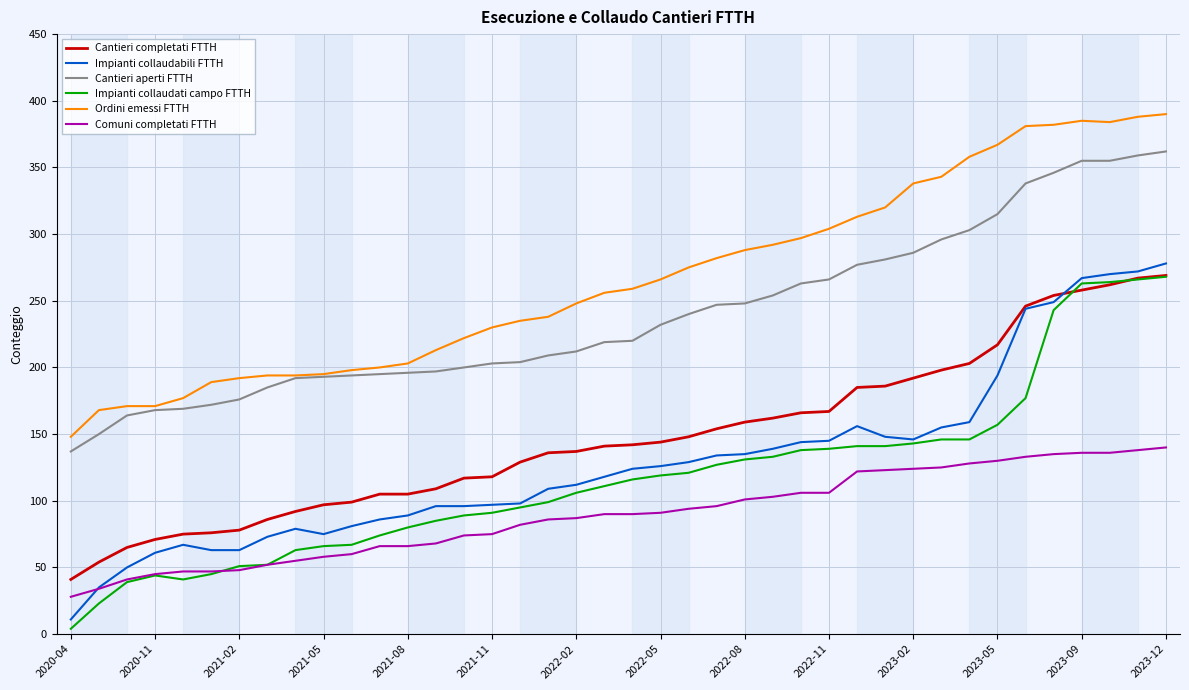

True or false: Cantieri aperti FTTH and Cantieri completati FTTH intersect in this chart.

False